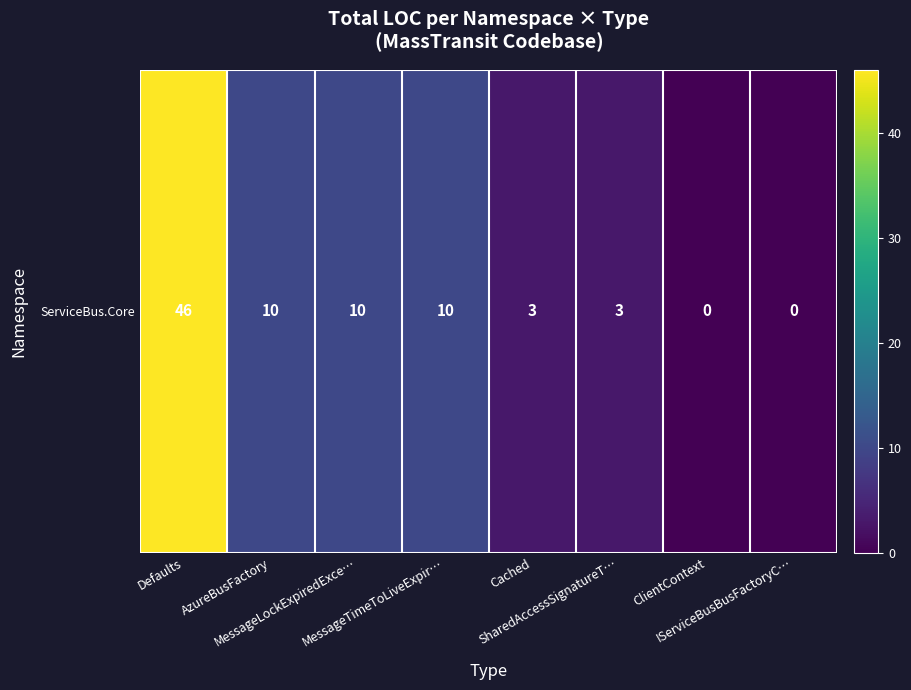

What is the average value?

10